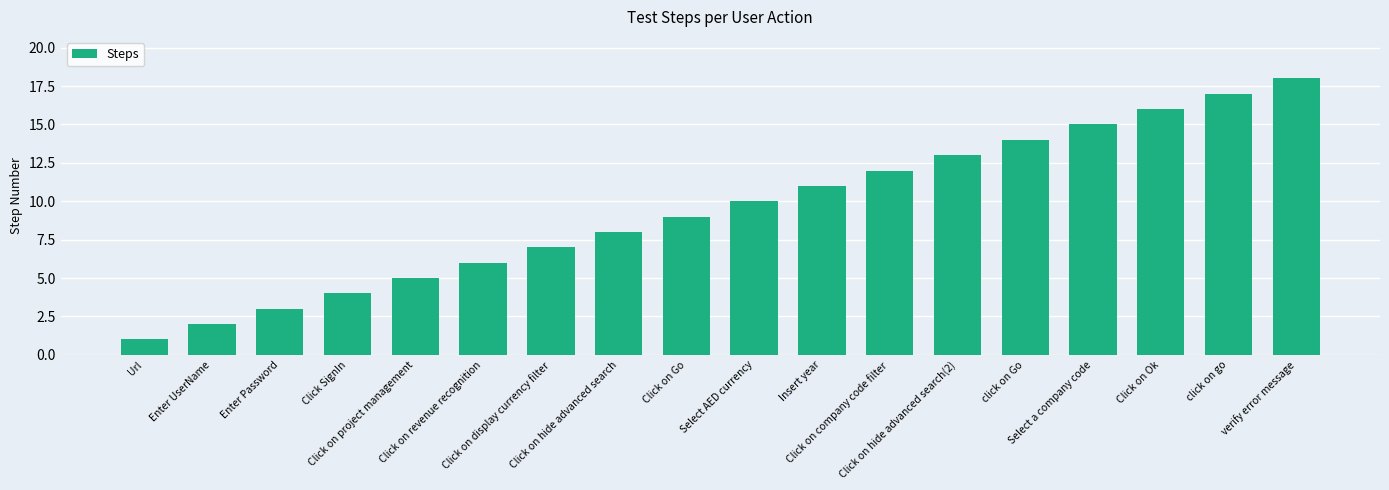

Reading left to right, what are all the values shown in this chart?

1	2	3	4	5	6	7	8	9	10	11	12	13	14	15	16	17	18